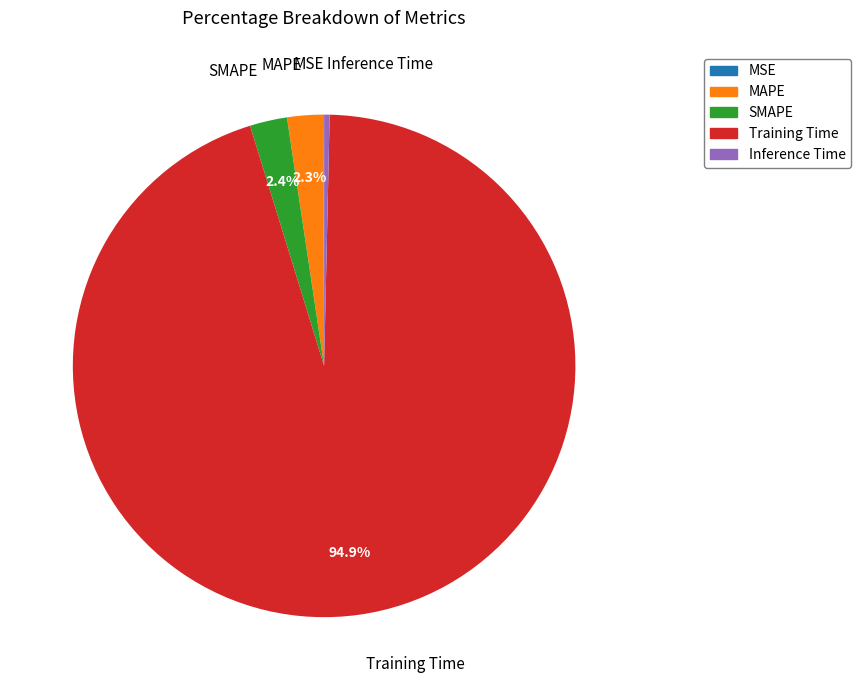

Between SMAPE and Training Time, which is larger?

Training Time